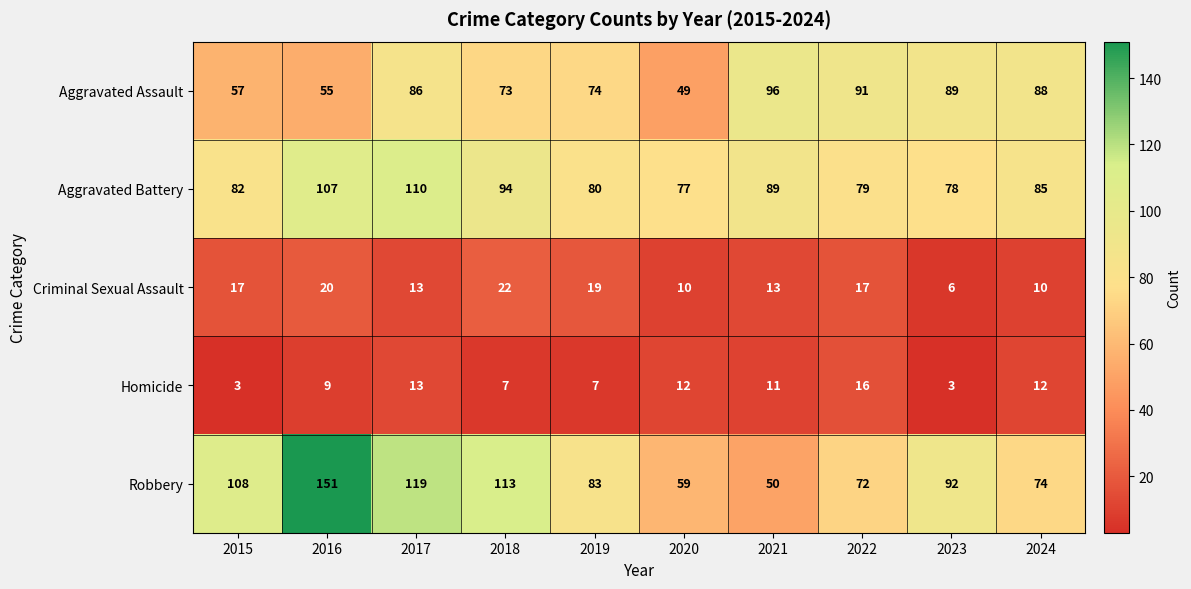

What is the difference between the highest and lowest values at 2022?

75